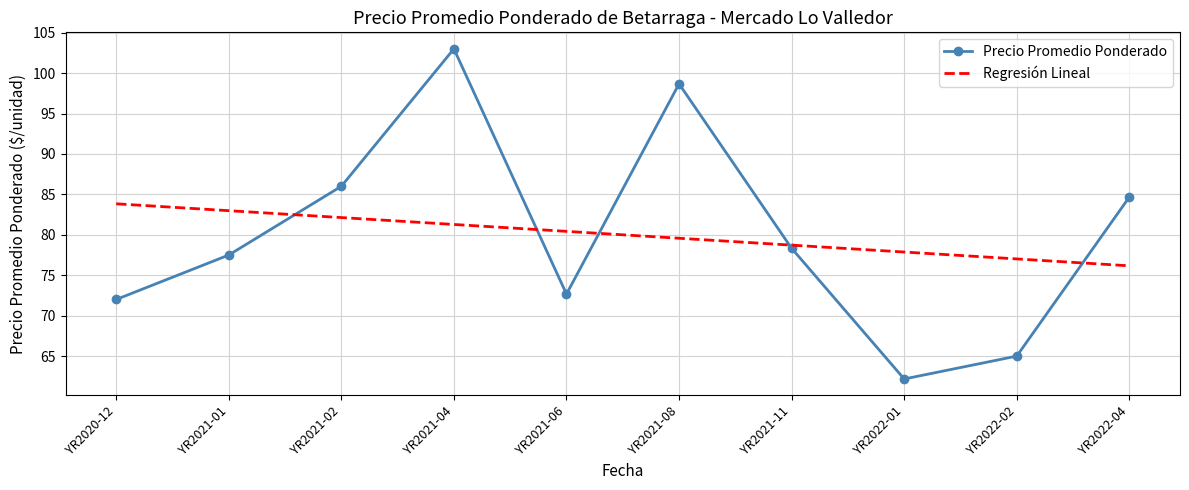

What position from the right is YR2021-01?

9